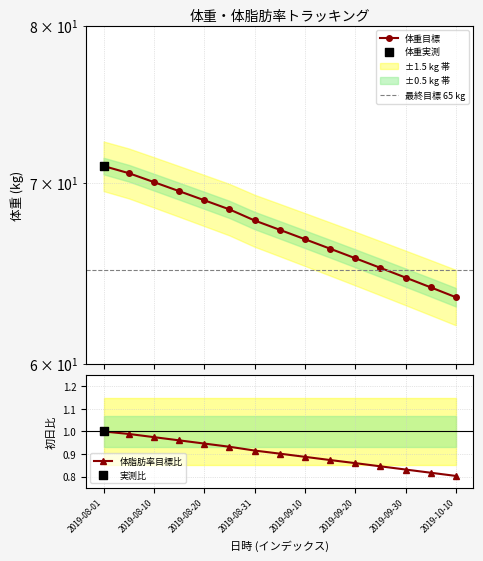

Which series contains the highest Y value?

体重目標